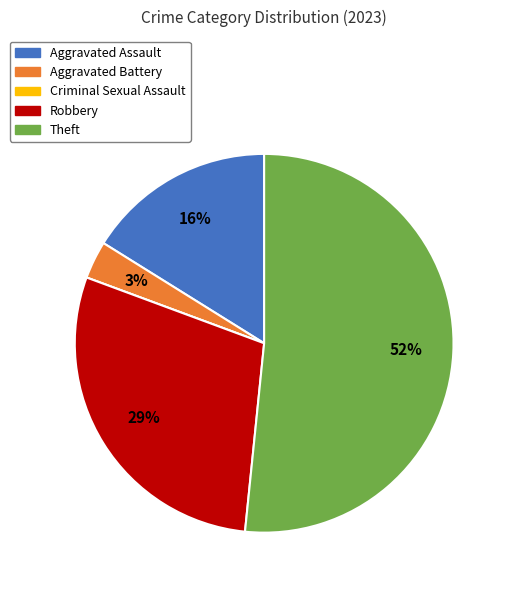

To the nearest percent, what is the average slice percentage?

20%